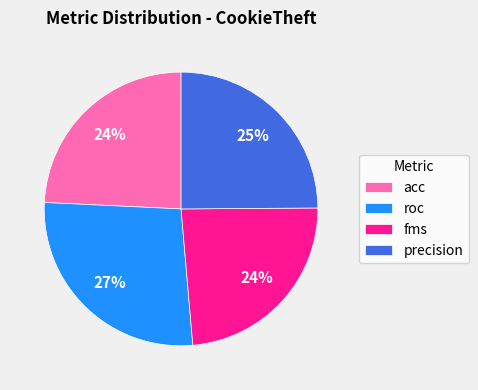

Is there a majority slice in this chart?

No